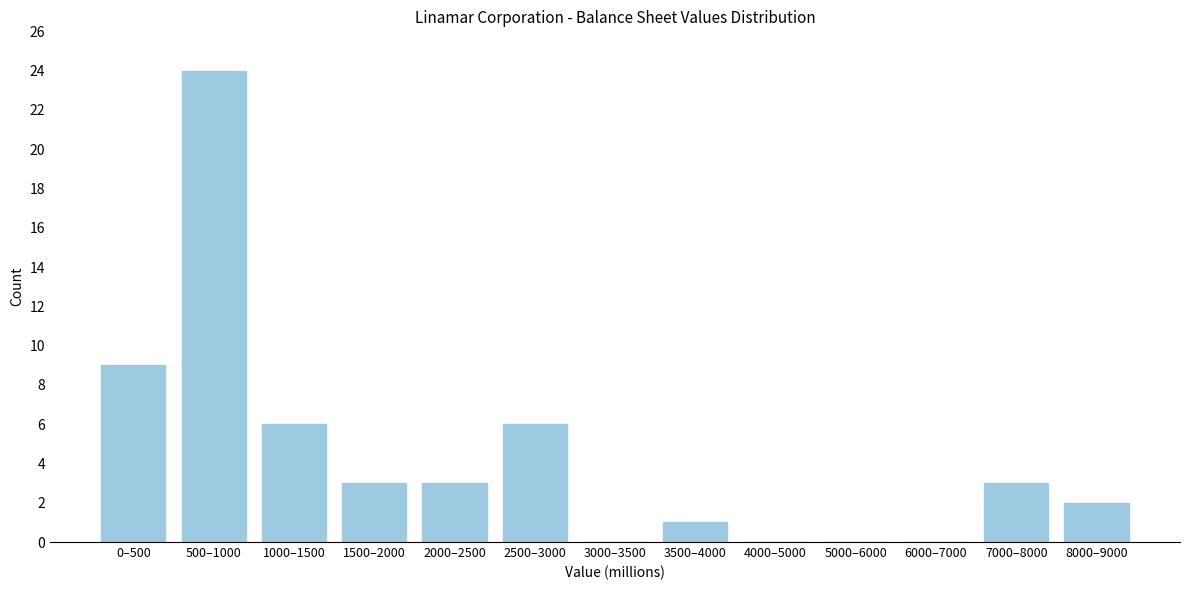

Reading left to right, transcribe all the data shown in this chart.

0–500=9	500–1000=24	1000–1500=6	1500–2000=3	2000–2500=3	2500–3000=6	3000–3500=0	3500–4000=1	4000–5000=0	5000–6000=0	6000–7000=0	7000–8000=3	8000–9000=2